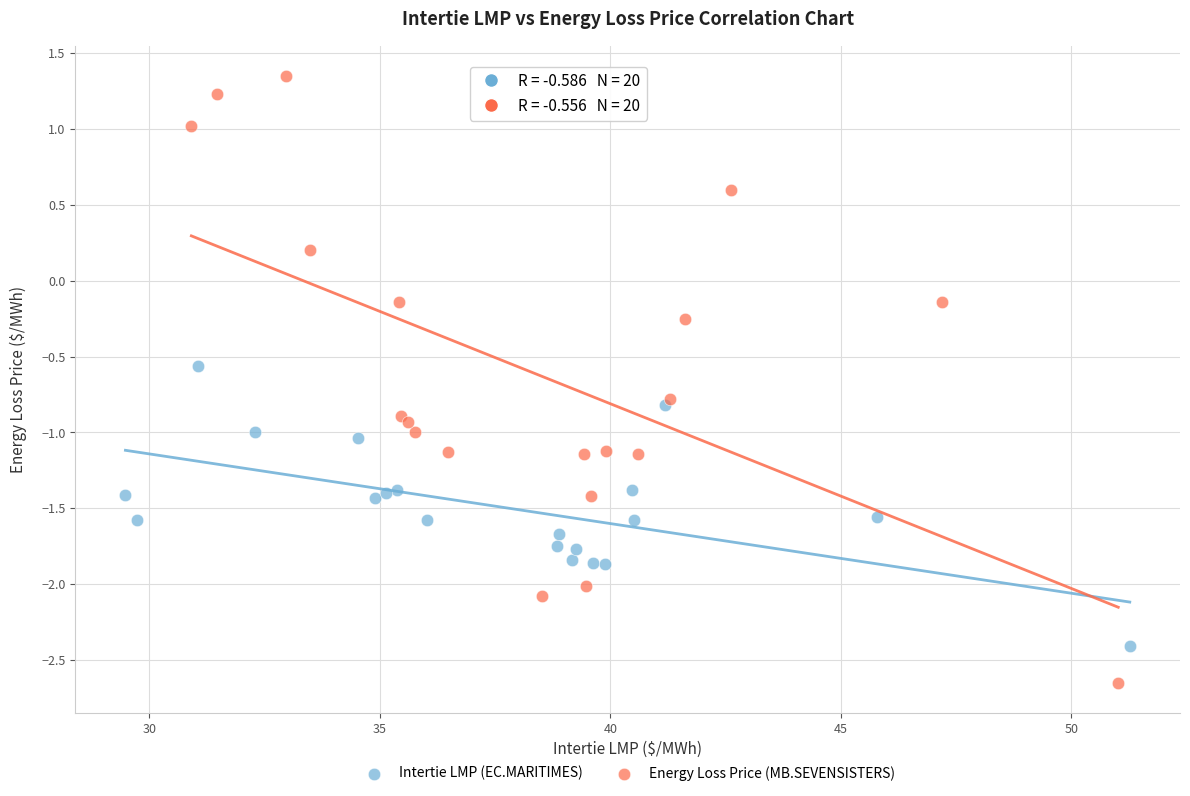

What are all the series names shown in the legend?

Intertie LMP (EC.MARITIMES), Energy Loss Price (MB.SEVENSISTERS)